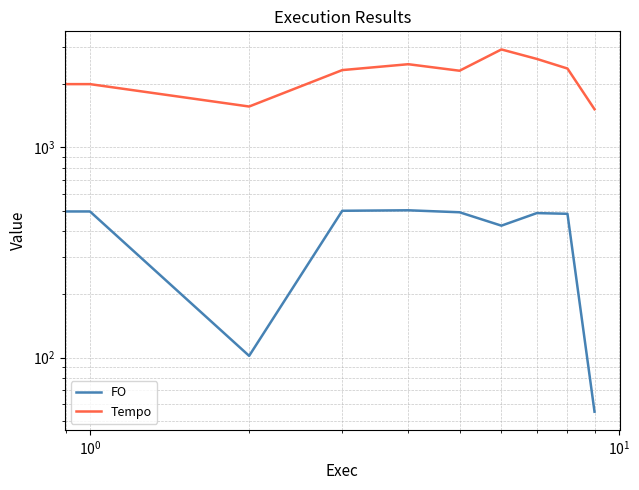

Is the value of Tempo at $\mathdefault{10^{3}}$ greater than the value of FO at $\mathdefault{10^{2}}$?

Yes